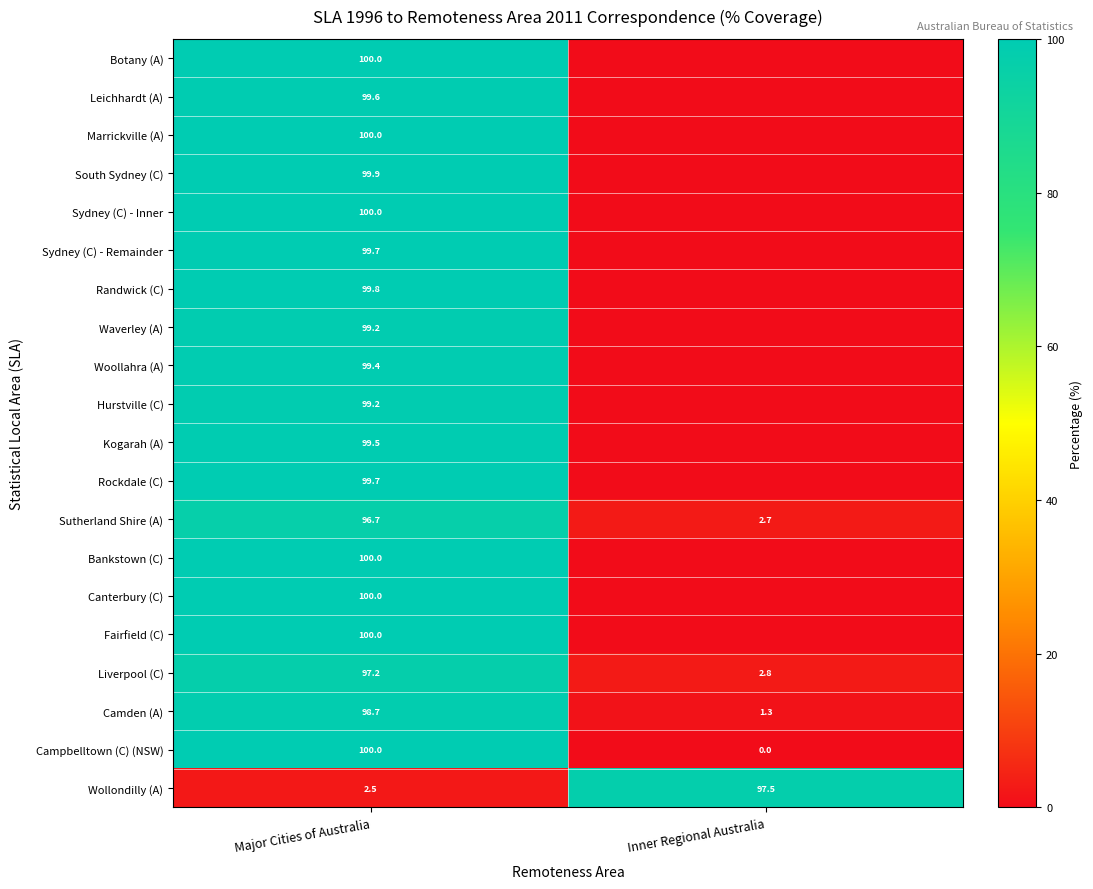

What is the average value of the Wollondilly (A) series?

50.0